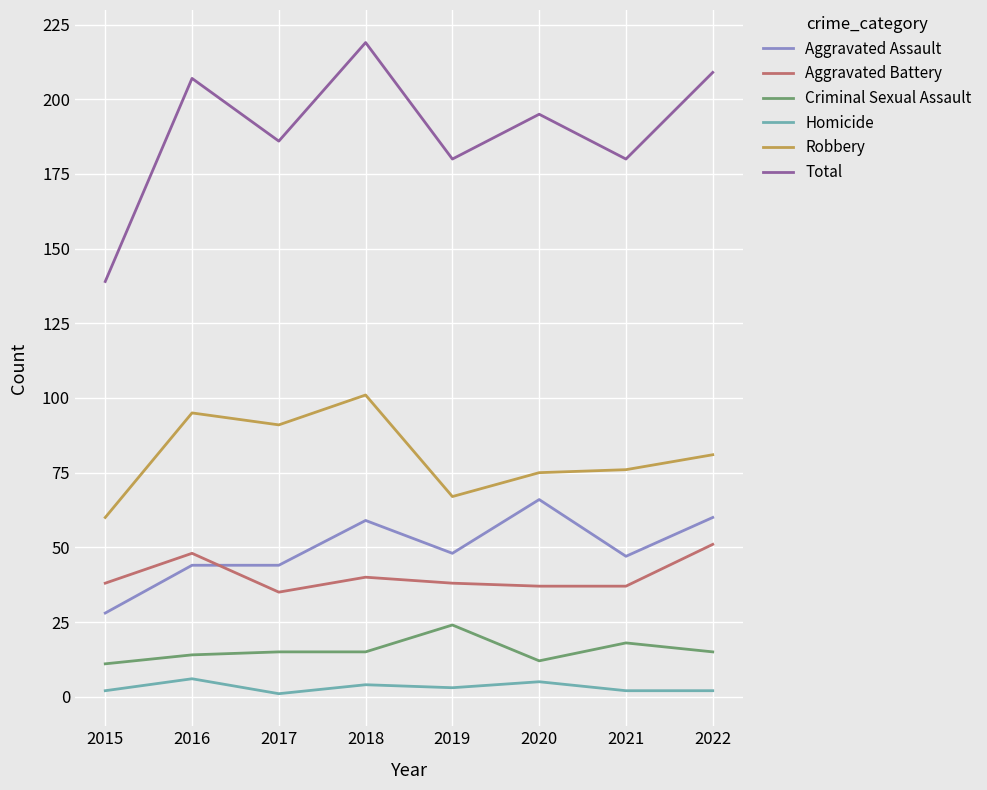

Reading left to right, extract all data points from this chart.

Aggravated Assault: 28	44	44	59	48	66	47	60
Aggravated Battery: 38	48	35	40	38	37	37	51
Criminal Sexual Assault: 11	14	15	15	24	12	18	15
Homicide: 2	6	1	4	3	5	2	2
Robbery: 60	95	91	101	67	75	76	81
Total: 139	207	186	219	180	195	180	209